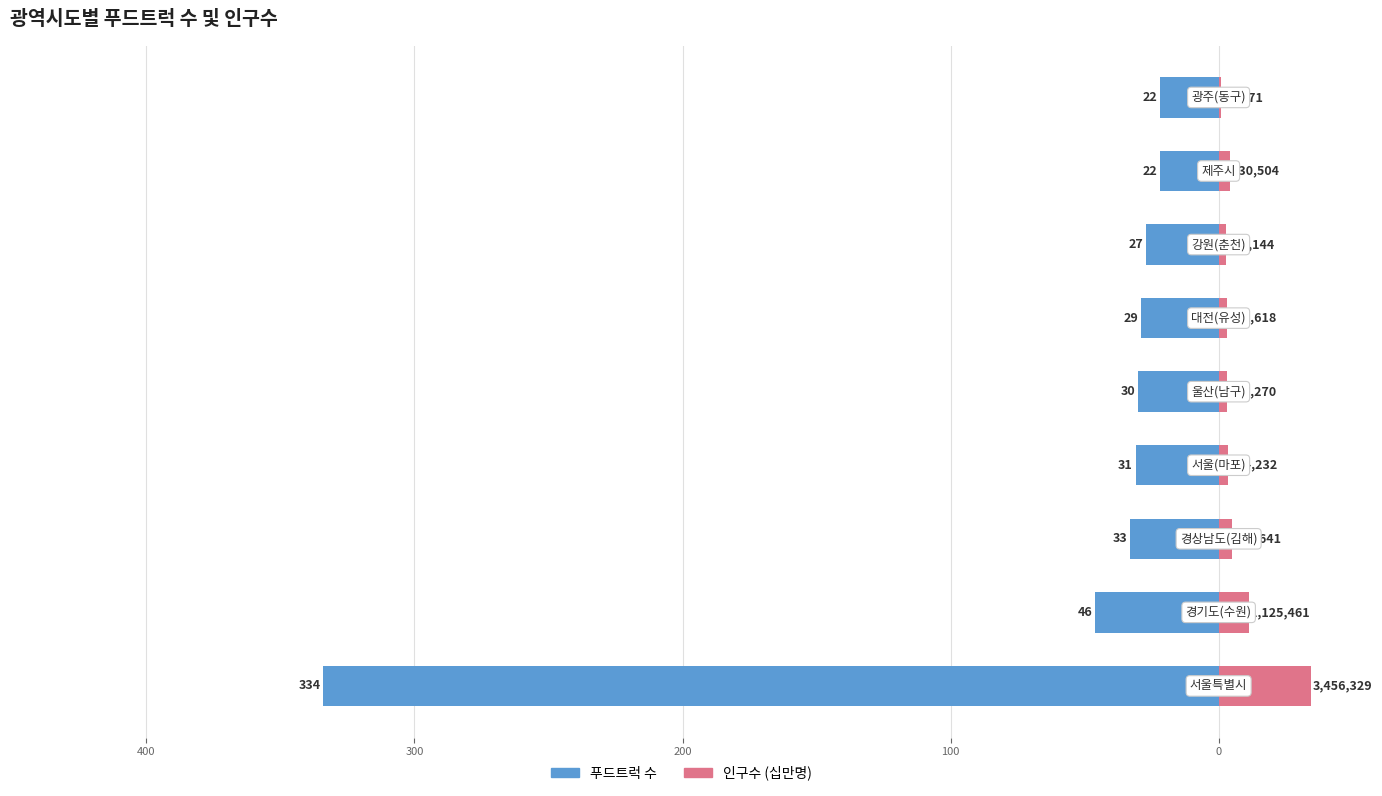

What is the value of the 인구수 (십만명) bar at the 2nd from the left?

11.3